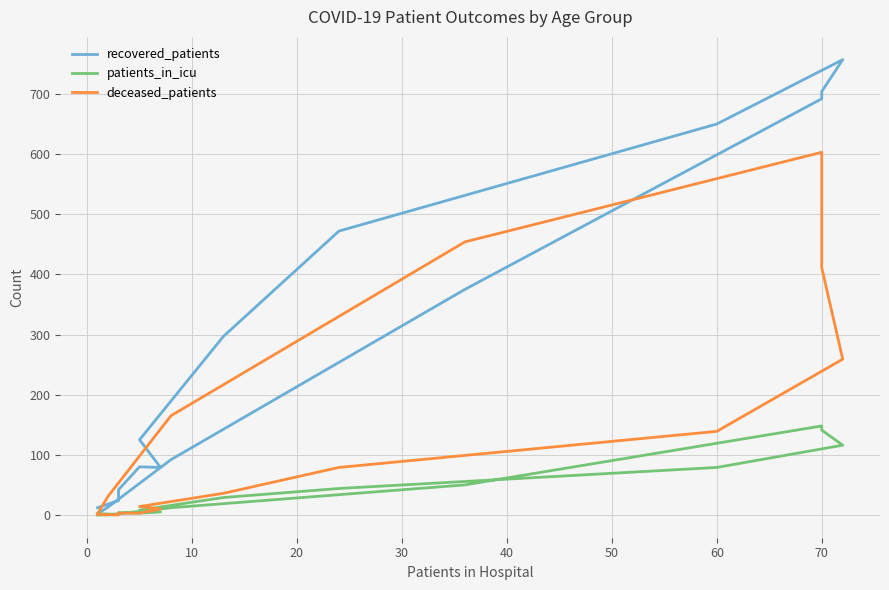

How many interior local peaks does the deceased_patients series have?

1